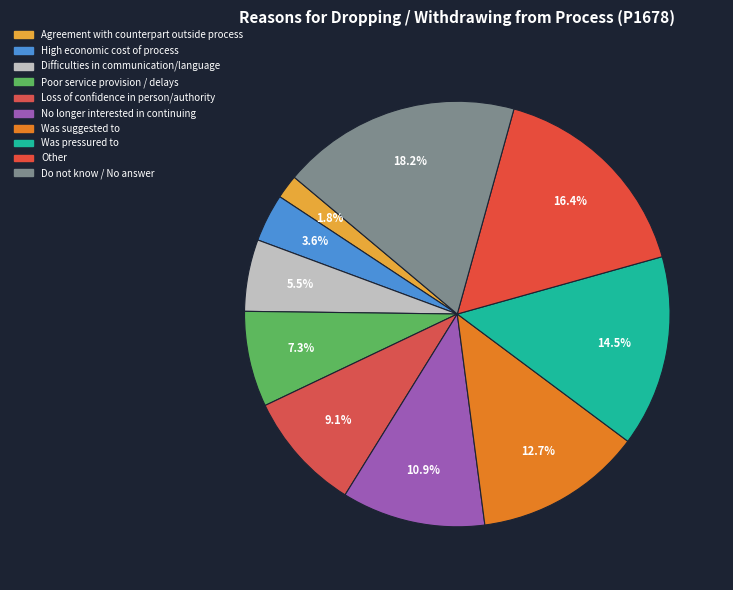

How many slices are in this pie chart?

10